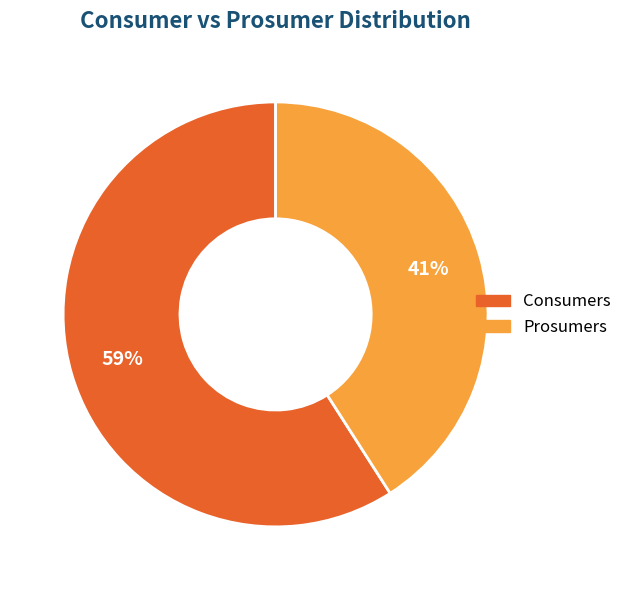

Rank the categories by value from lowest to highest.

Prosumers, Consumers